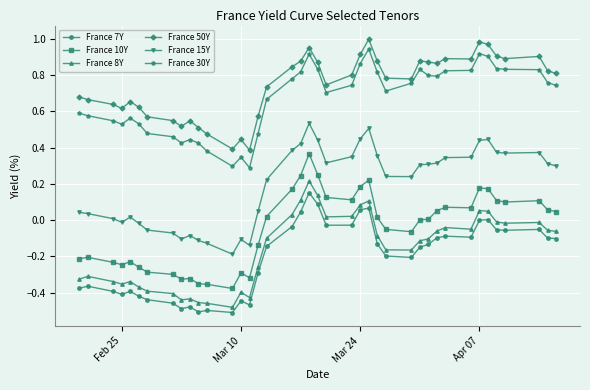

Which series has the largest total across all categories?

France 50Y